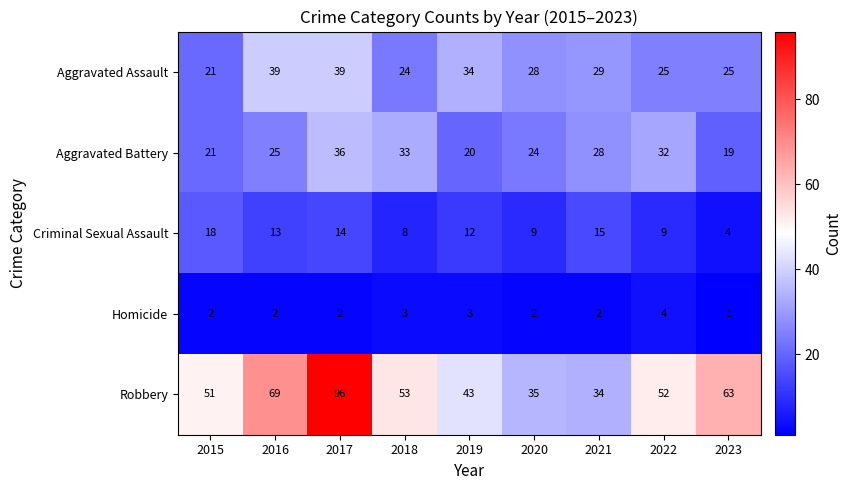

At which category does the chart reach its minimum across all series?

2023